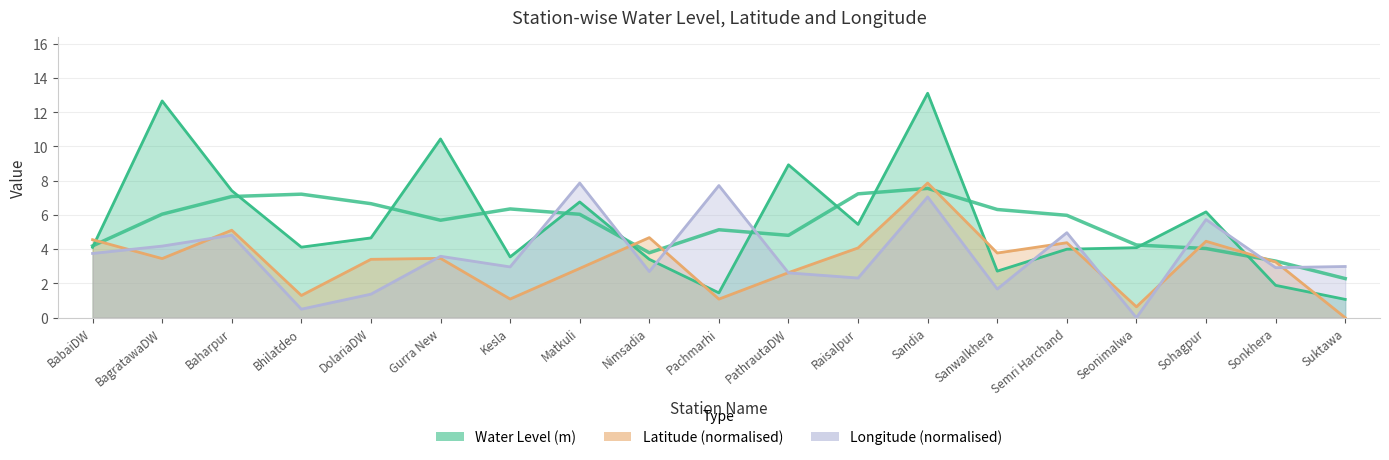

How many series are shown in this chart?

3